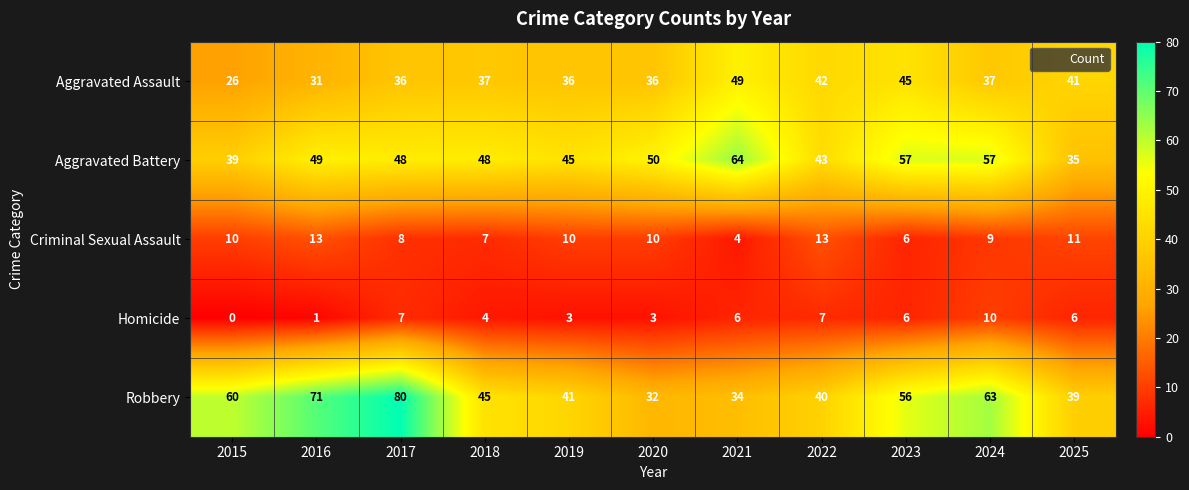

The value of Aggravated Assault at 2024 is 66. True or false?

False